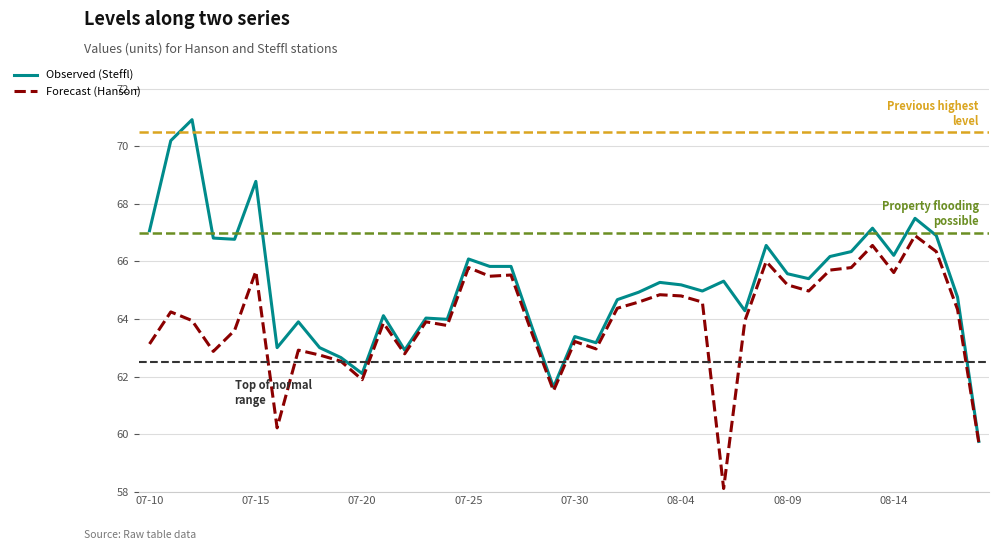

Is this an area chart (filled region under the line)?

No